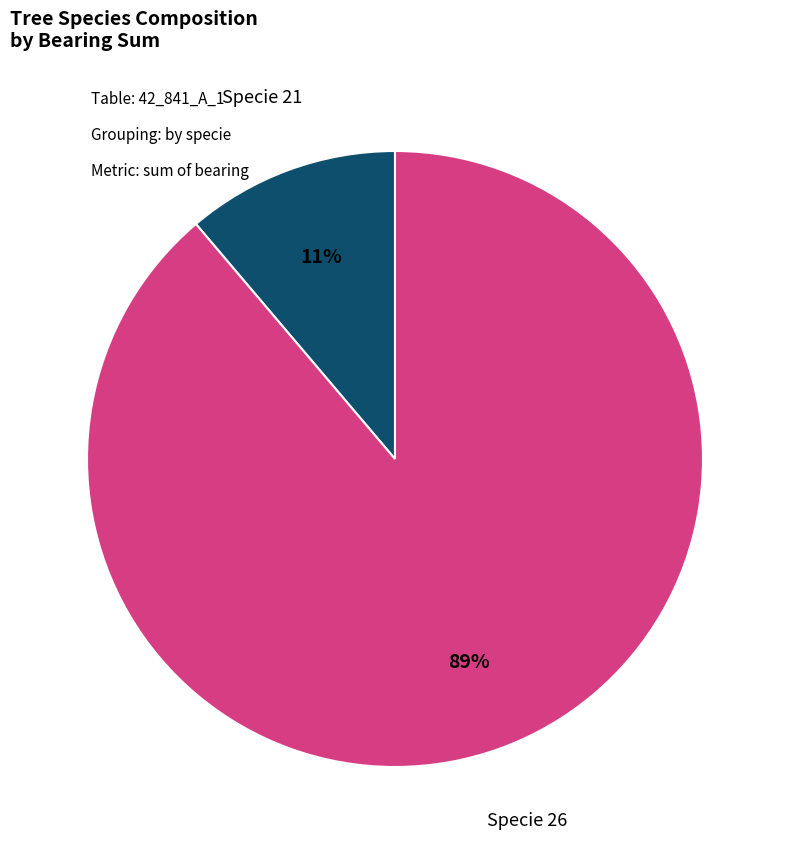

To the nearest percent, what is the average slice percentage?

50%